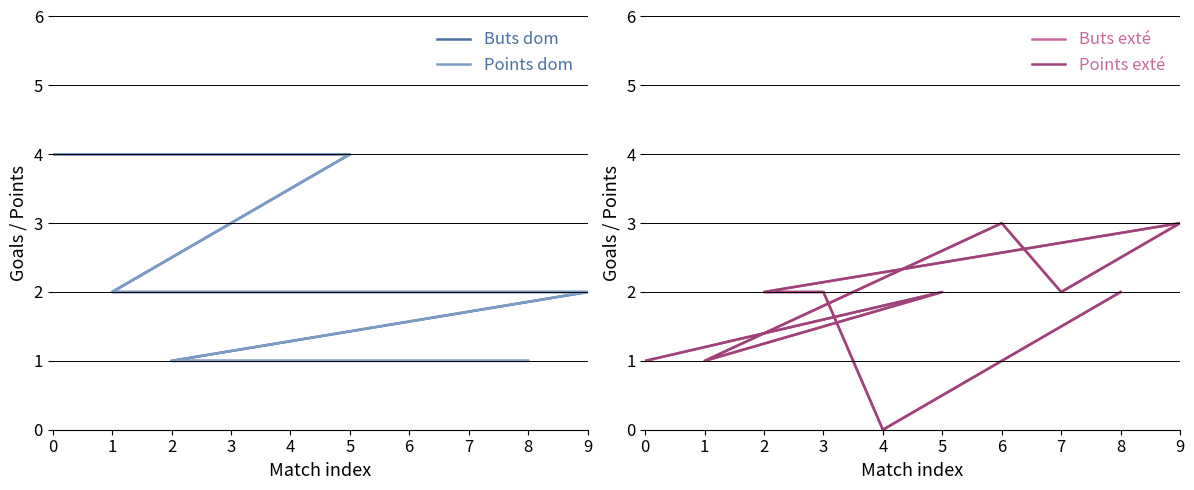

What is the total value across all series at 9?

10